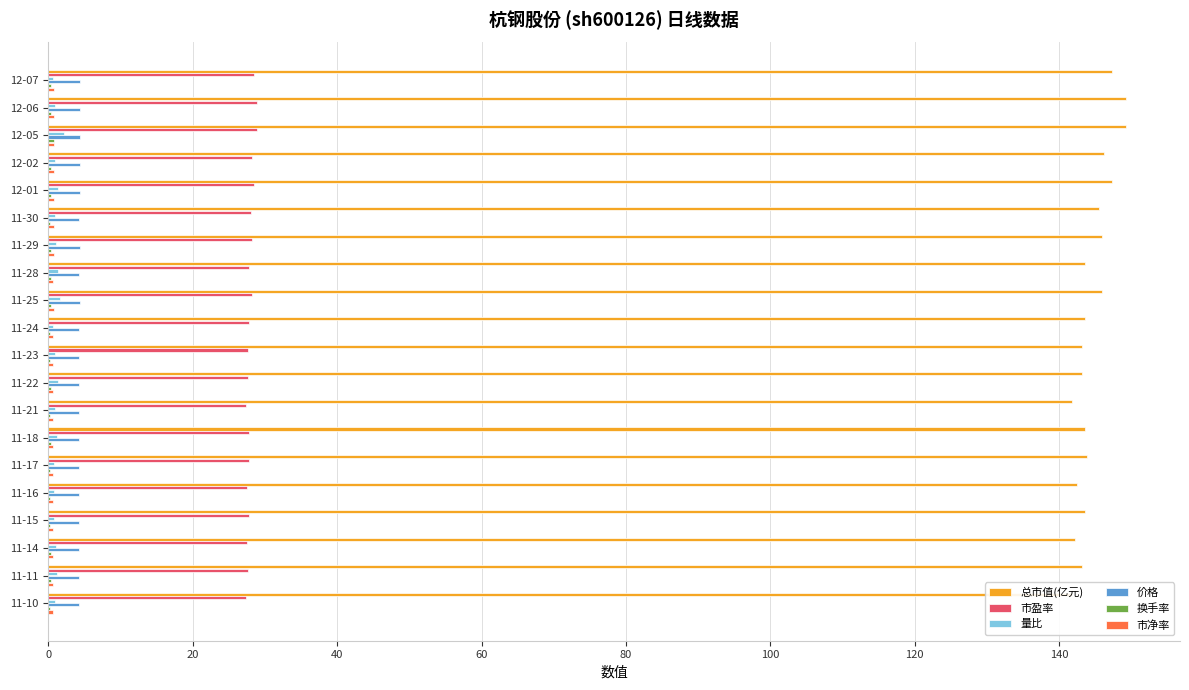

How many values in the 总市值(亿元) series exceed 143?

16